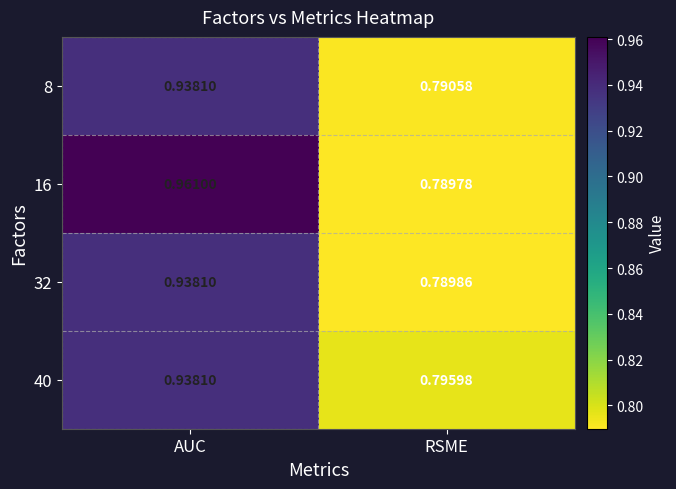

Which label corresponds to the largest value in the chart?

AUC